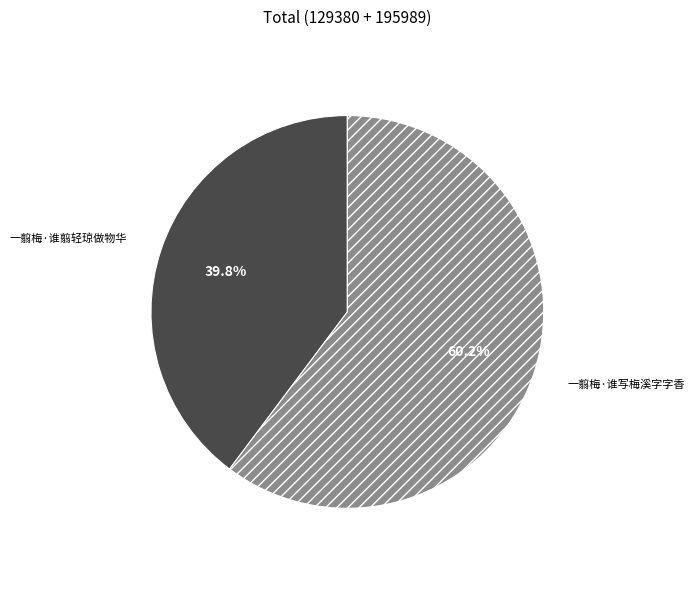

To the nearest percent, what portion does 一翦梅·谁写梅溪字字香 represent?

60%